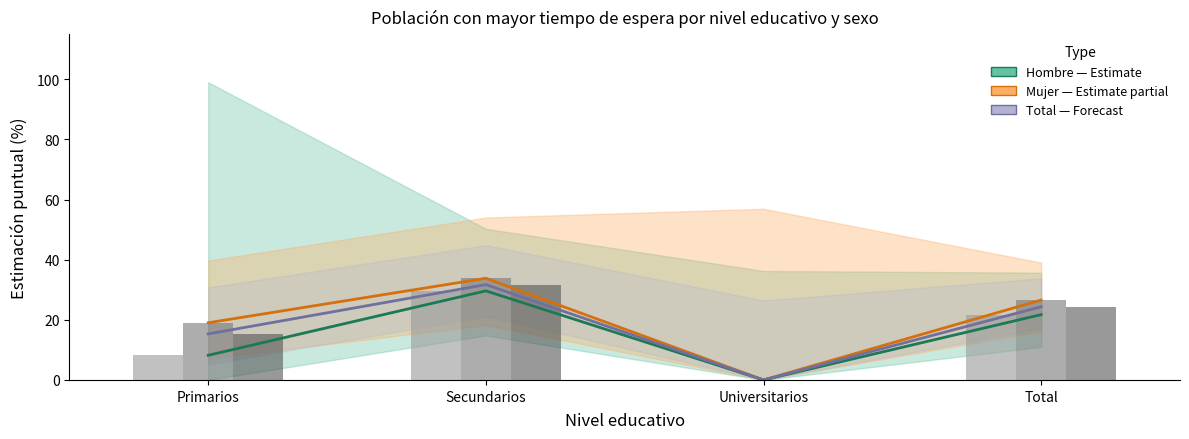

The Hombre (Sí) series shows 35.4 at Total. True or false?

False